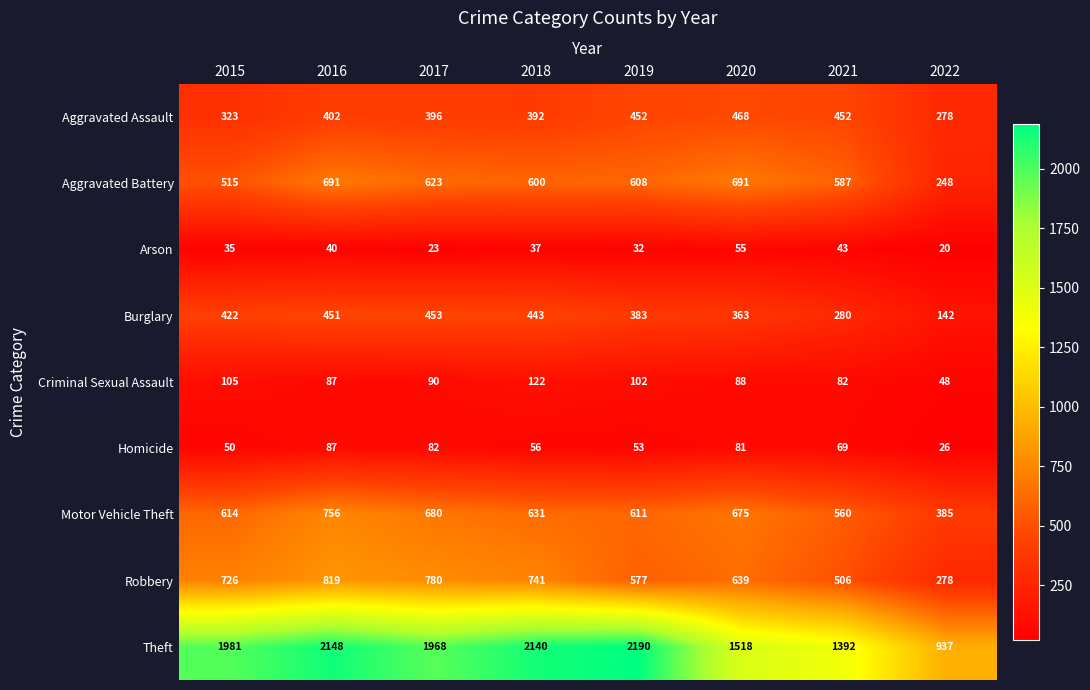

At which category is the sum across all series the highest?

2016